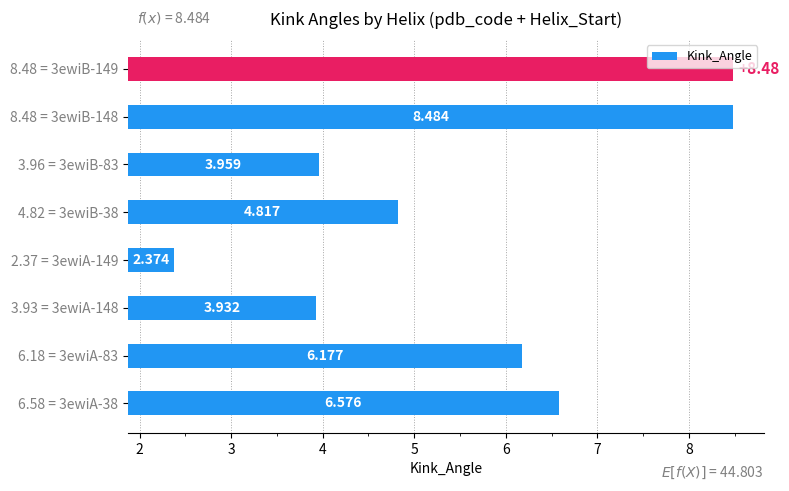

Where is the data nearest to the value 3?

4.82 = 3ewiB-38